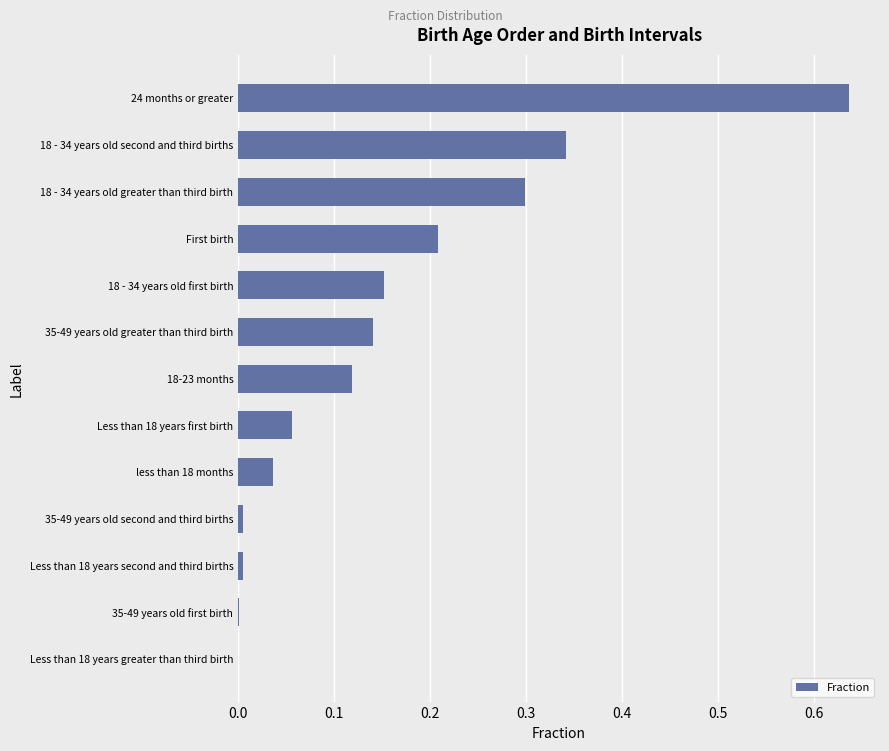

At which category does the chart reach its peak across all series?

24 months or greater